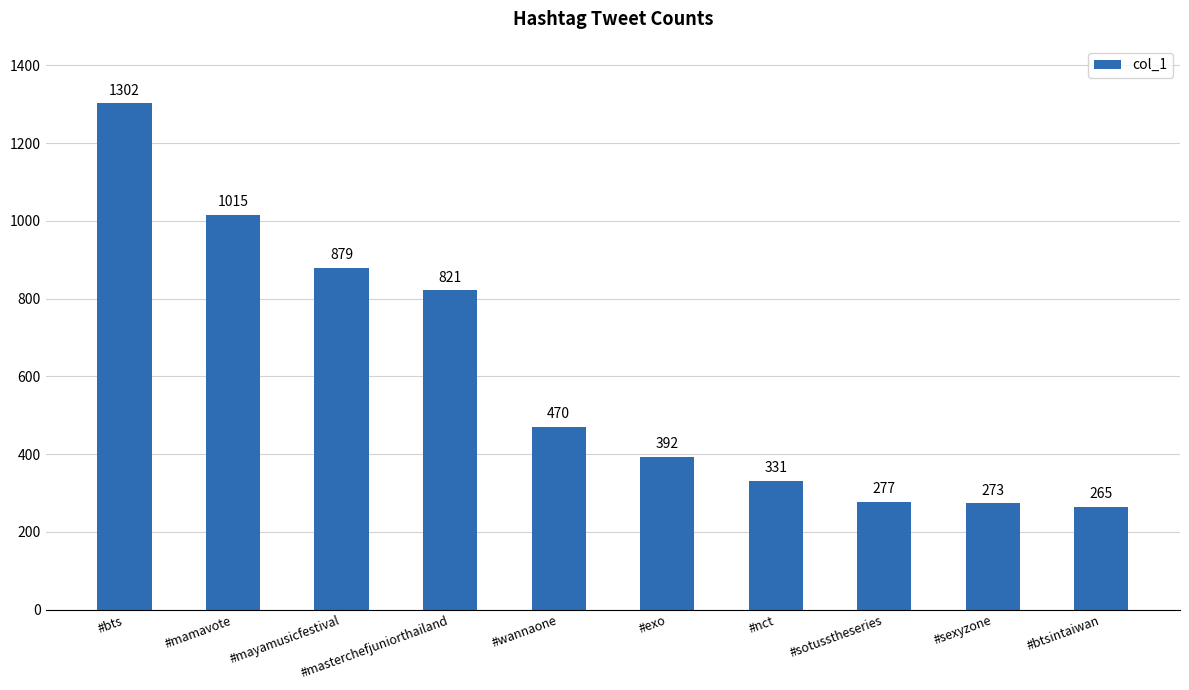

List the labels in order of value, smallest first.

#btsintaiwan, #sexyzone, #sotusstheseries, #nct, #exo, #wannaone, #masterchefjuniorthailand, #mayamusicfestival, #mamavote, #bts